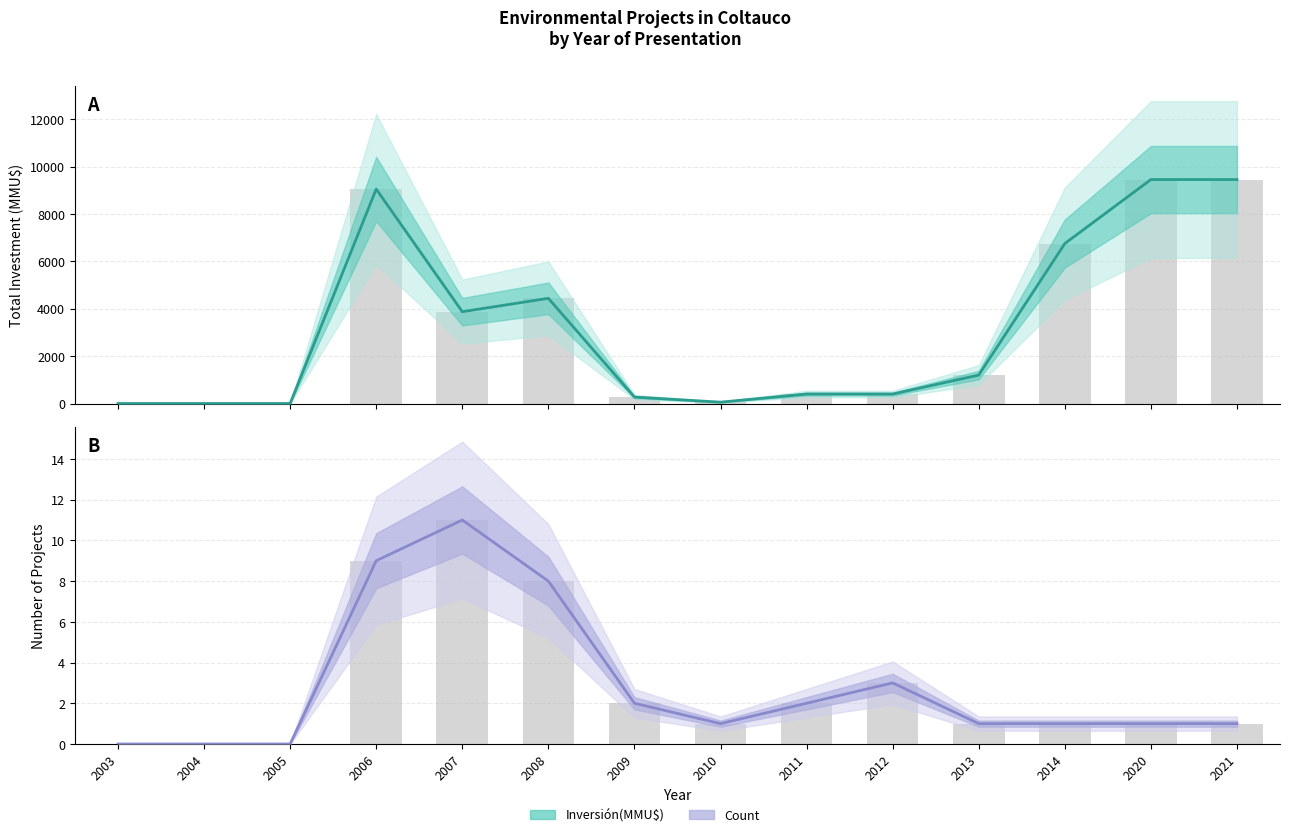

List the labels in order of Count value, smallest first.

2003, 2004, 2005, 2010, 2013, 2014, 2020, 2021, 2009, 2011, 2012, 2008, 2006, 2007